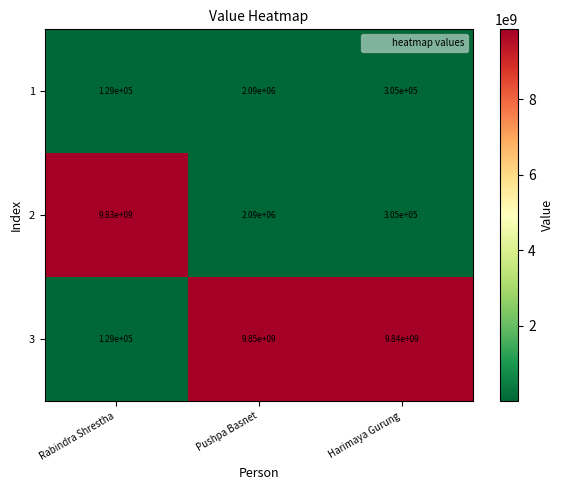

What is the average value of the 2 series?

3277465000